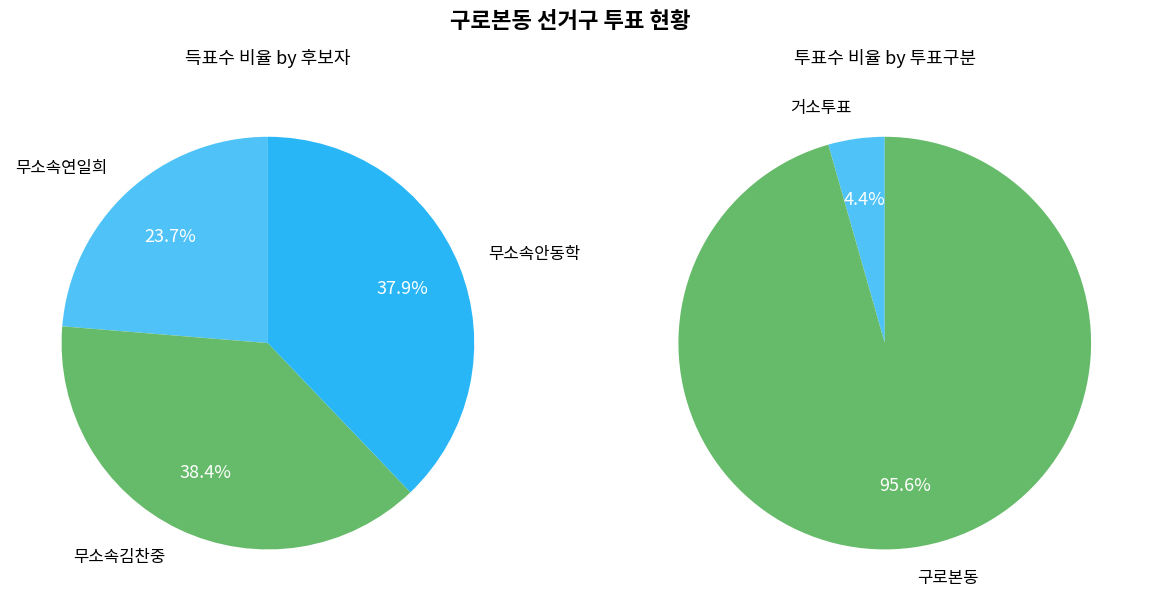

What is the smallest slice in the pie chart?

무소속연일희